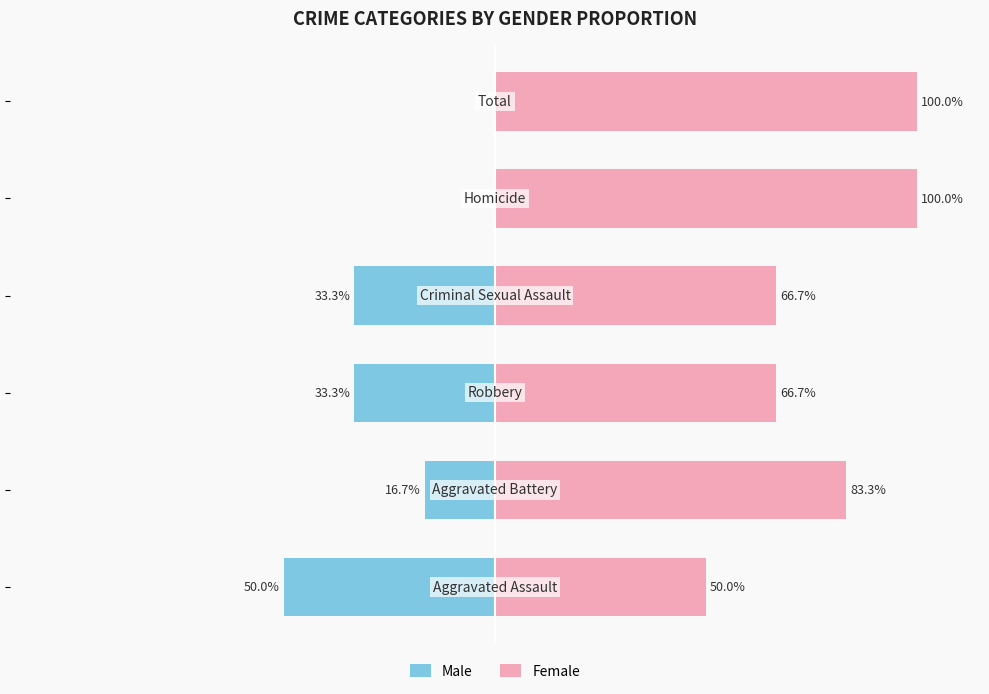

Reading left to right, list all the values displayed in this chart.

Male: -50.0	-16.7	-33.3	-33.3	0.0	0.0
Female: 50.0	83.3	66.7	66.7	100.0	100.0